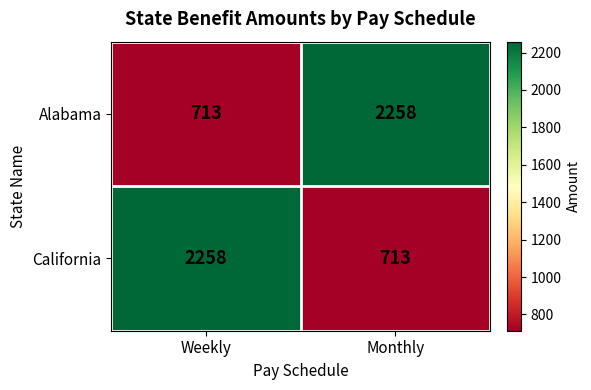

What is the sum of the California values at Weekly and Monthly?

2971